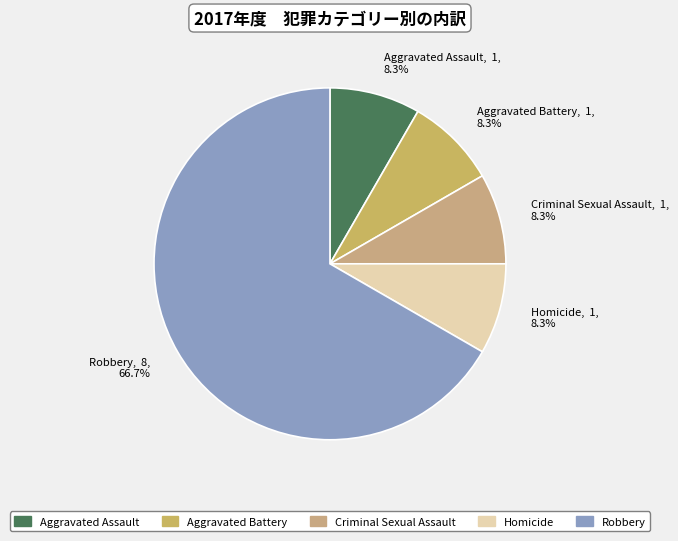

True or false: Aggravated Battery accounts for 14% of the total.

False